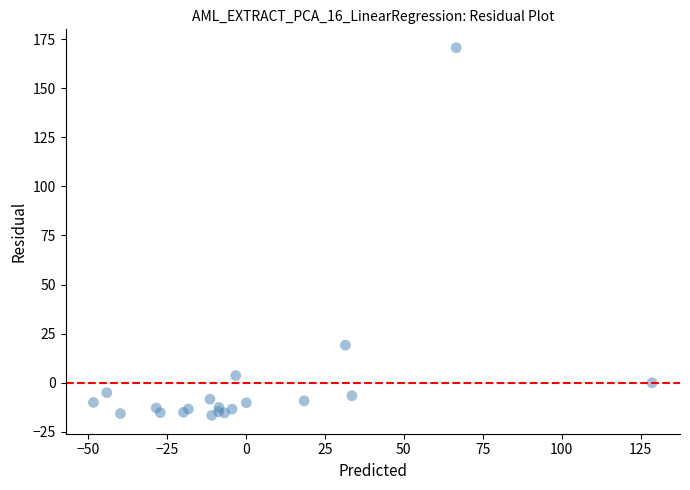

What Y value in the scatter plot is closest to 77?

19.2